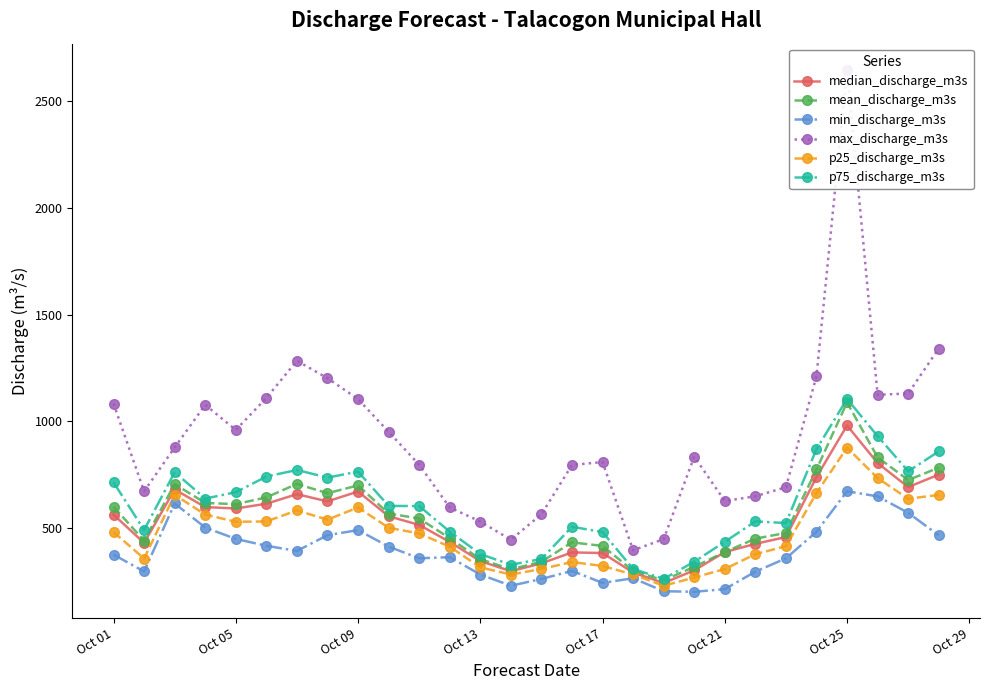

What is the minimum value for p25_discharge_m3s?

231.8